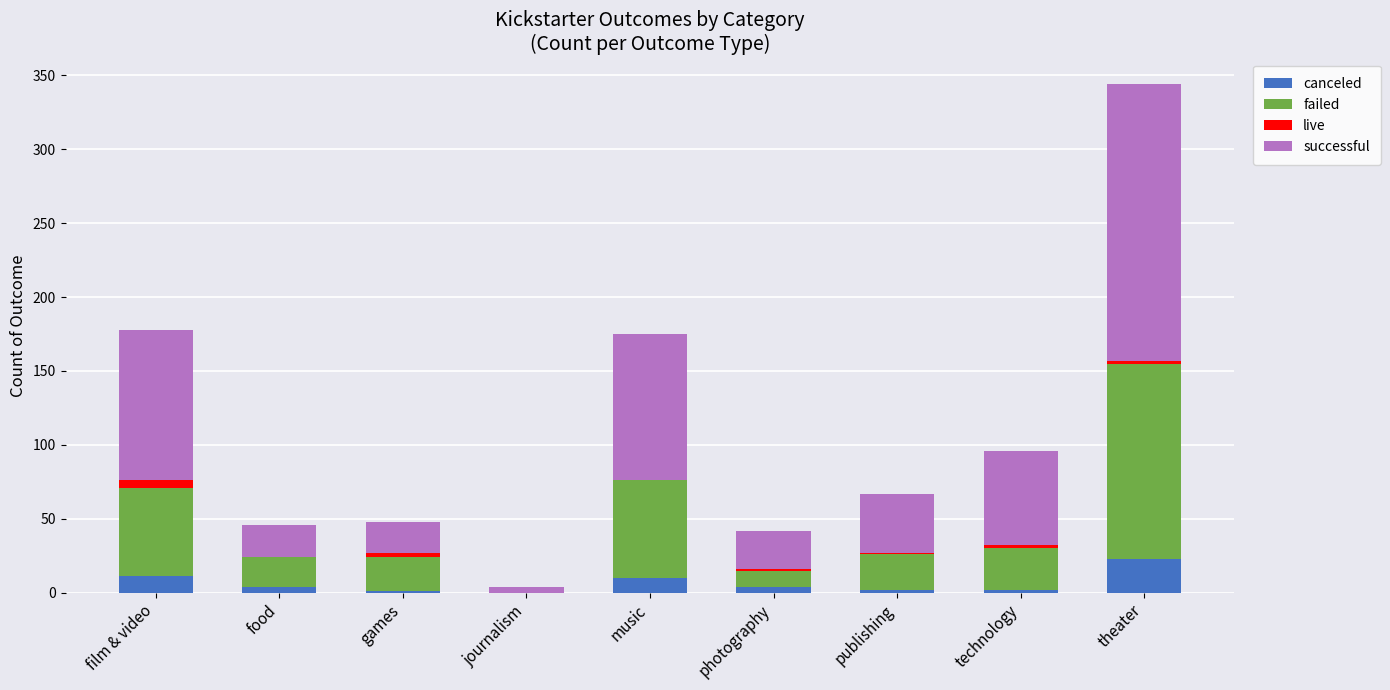

The canceled series shows 11 at film & video. True or false?

True